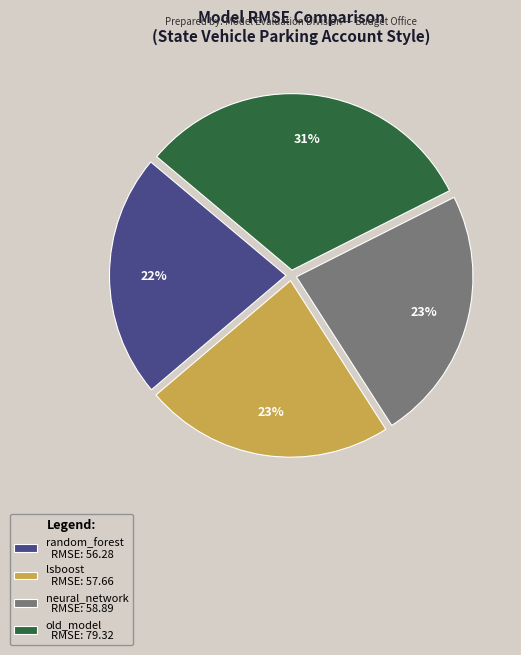

Is there any slice that represents more than half of the pie?

No